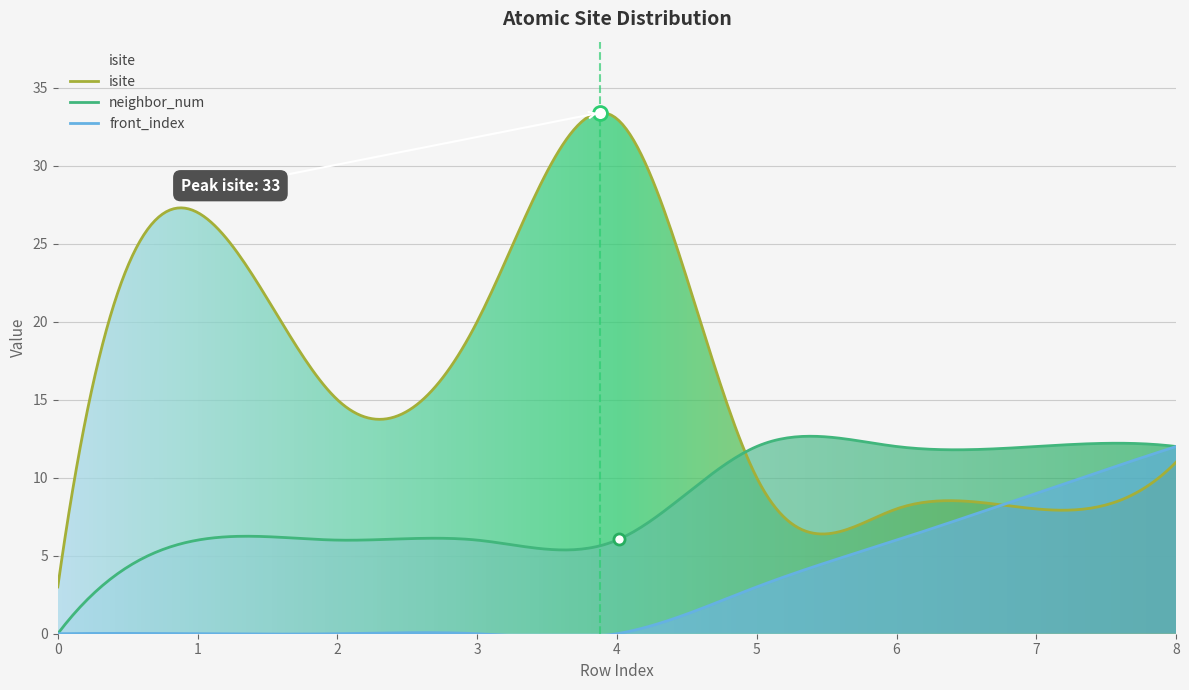

Which series has the widest spread of values?

isite